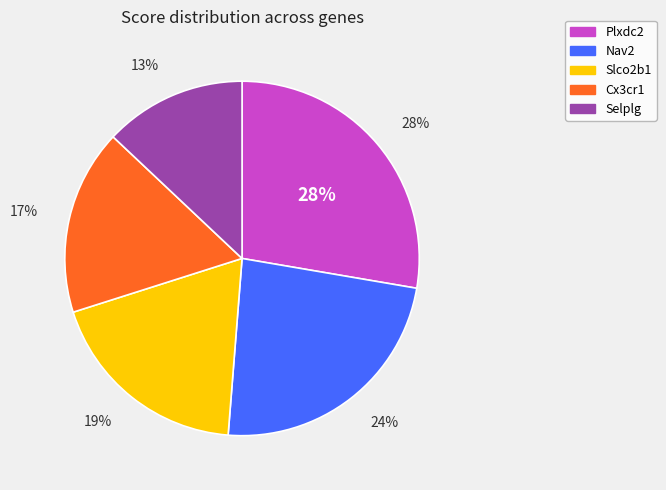

What is the smallest slice in the pie chart?

Selplg